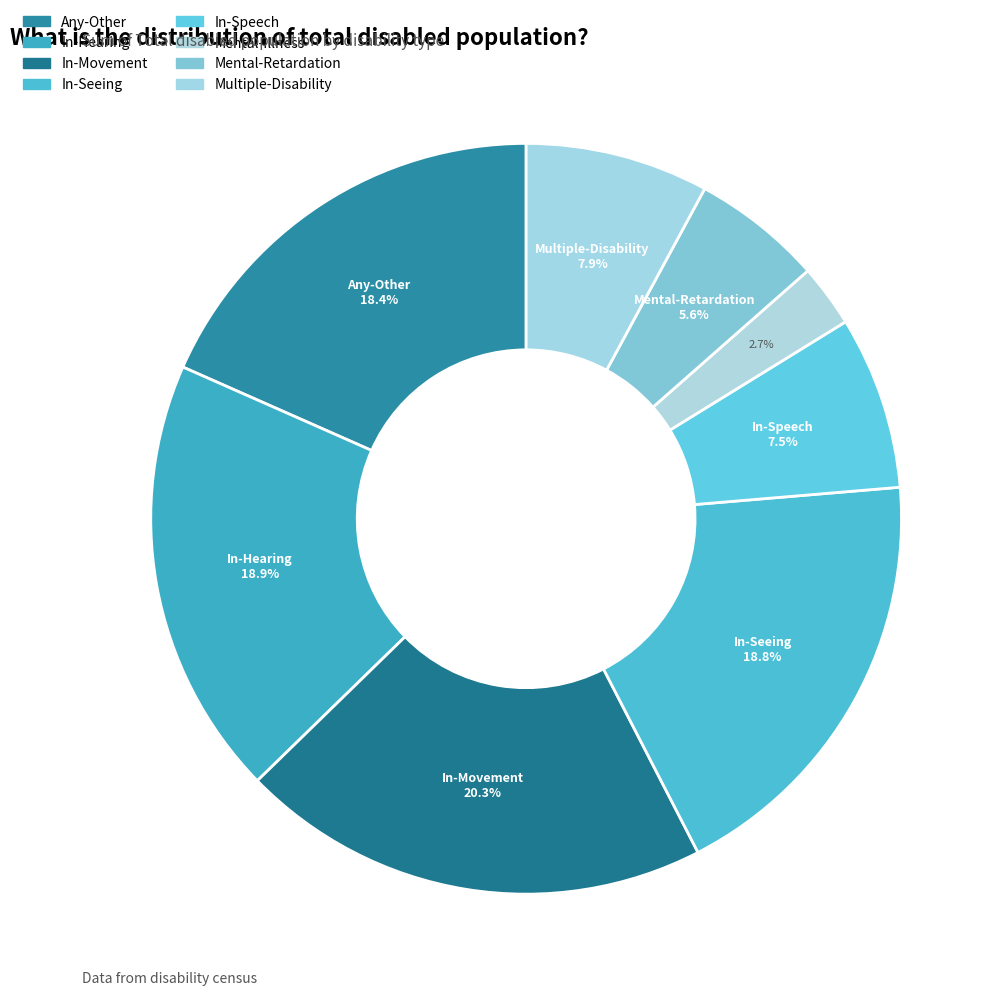

How many slices are in this pie chart?

8